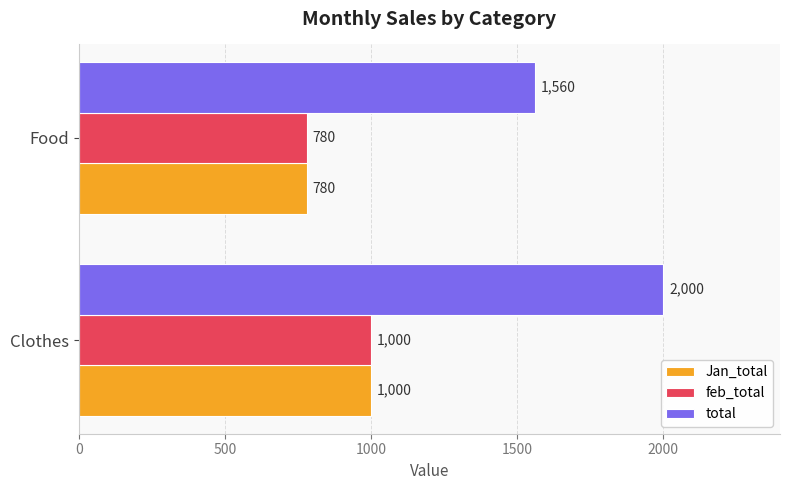

Which label corresponds to the smallest value in the chart?

Food